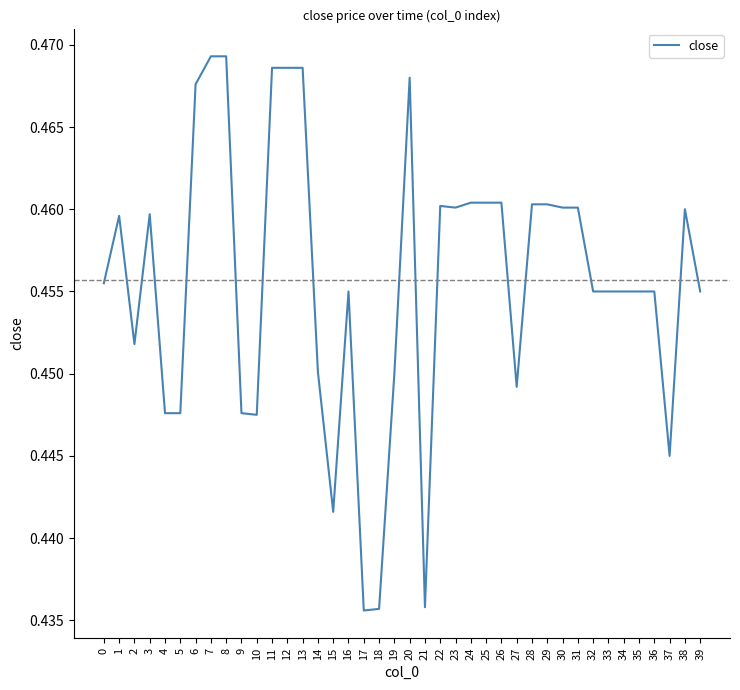

Is it true that the value at 10 is 0.2?

False